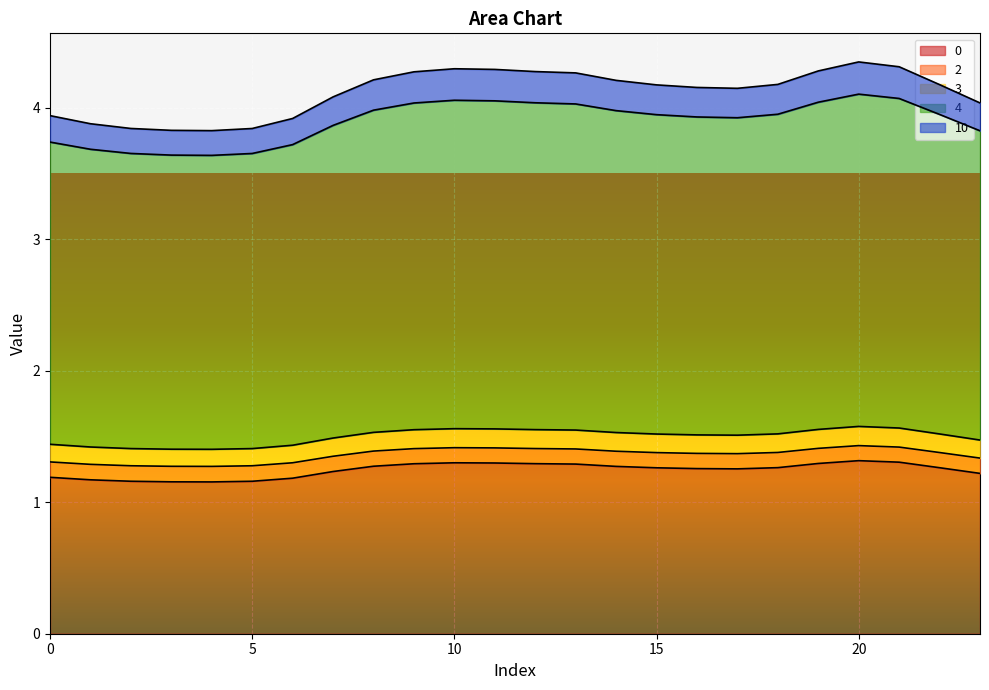

True or false: 0 and 2 intersect in this chart.

False